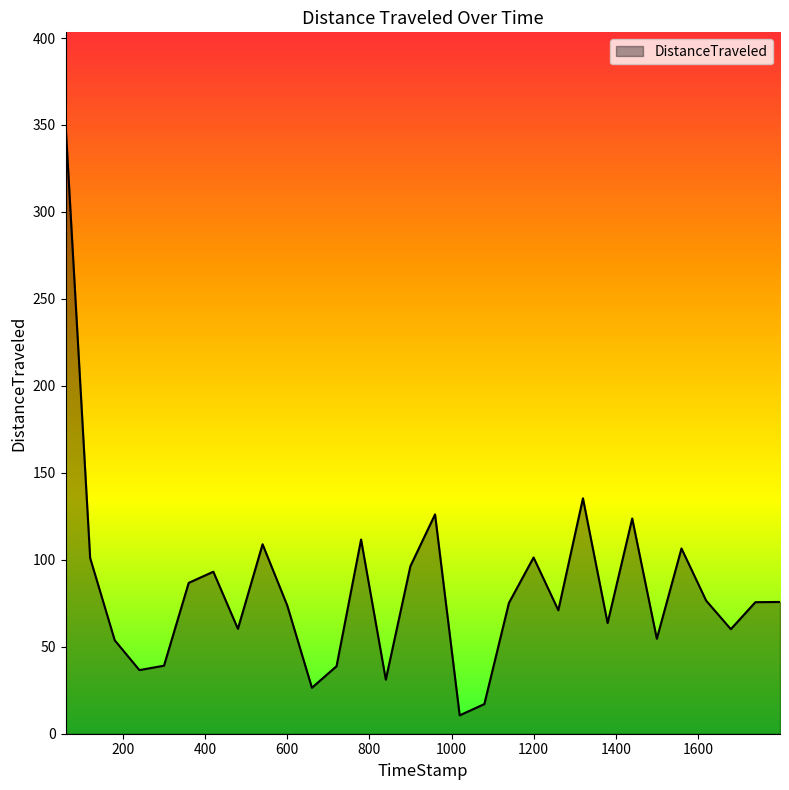

What is the minimum value shown in the chart?

10.6